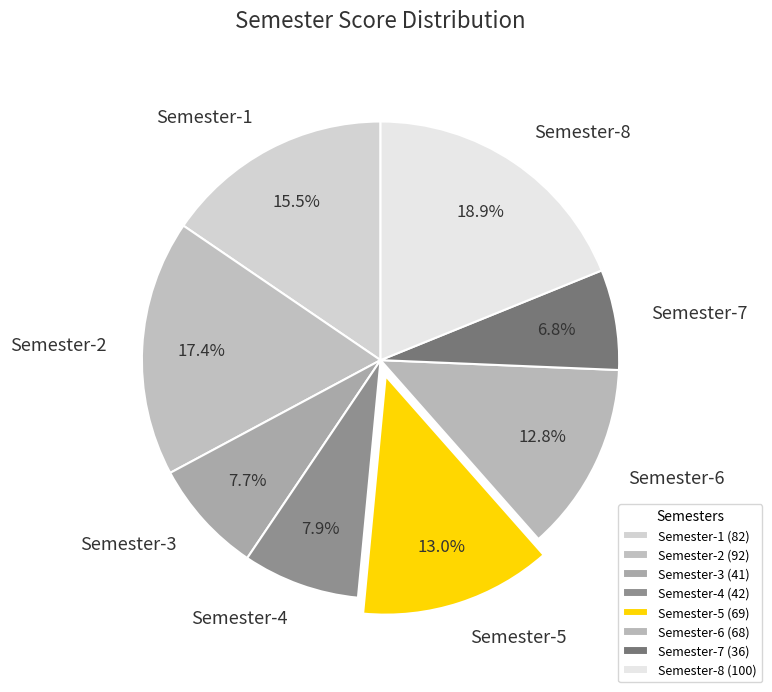

To the nearest percent, what portion does Semester-3 represent?

8%